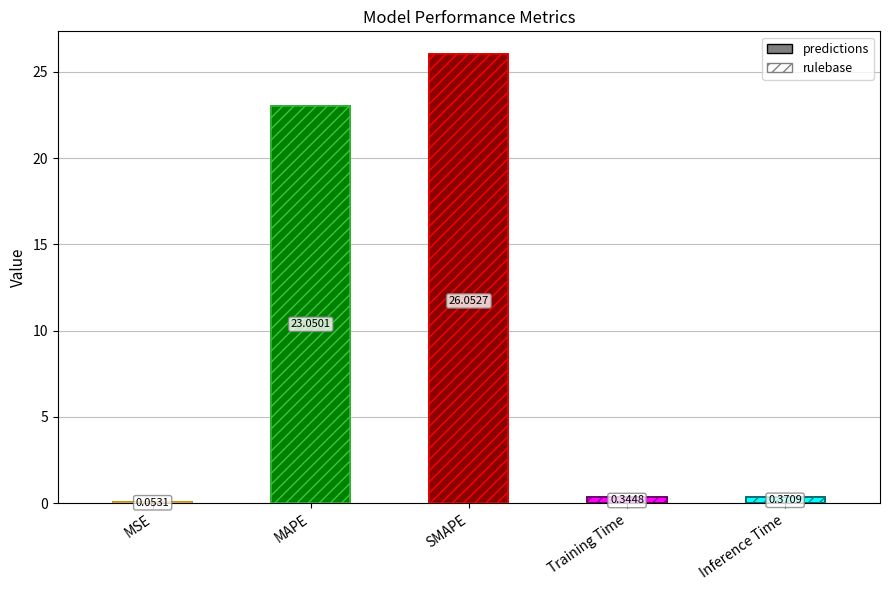

What is the difference between the maximum and minimum values in the predictions series?

26.0